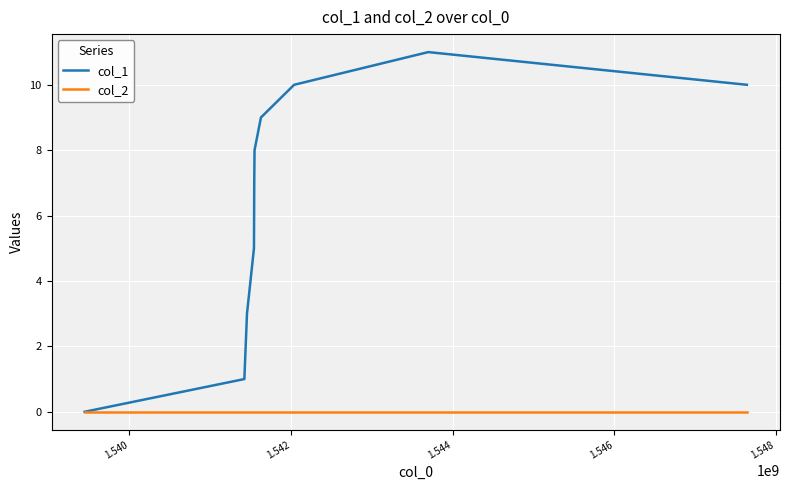

Which series has the widest spread of values?

col_1